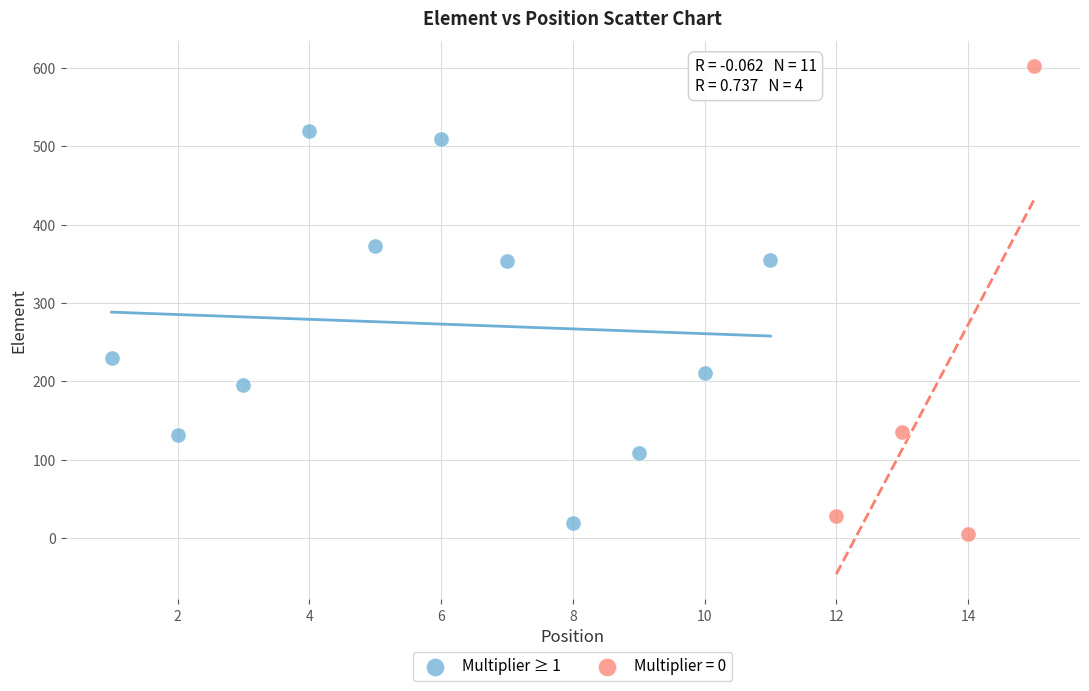

Which series has the widest spread of Y values?

Multiplier = 0